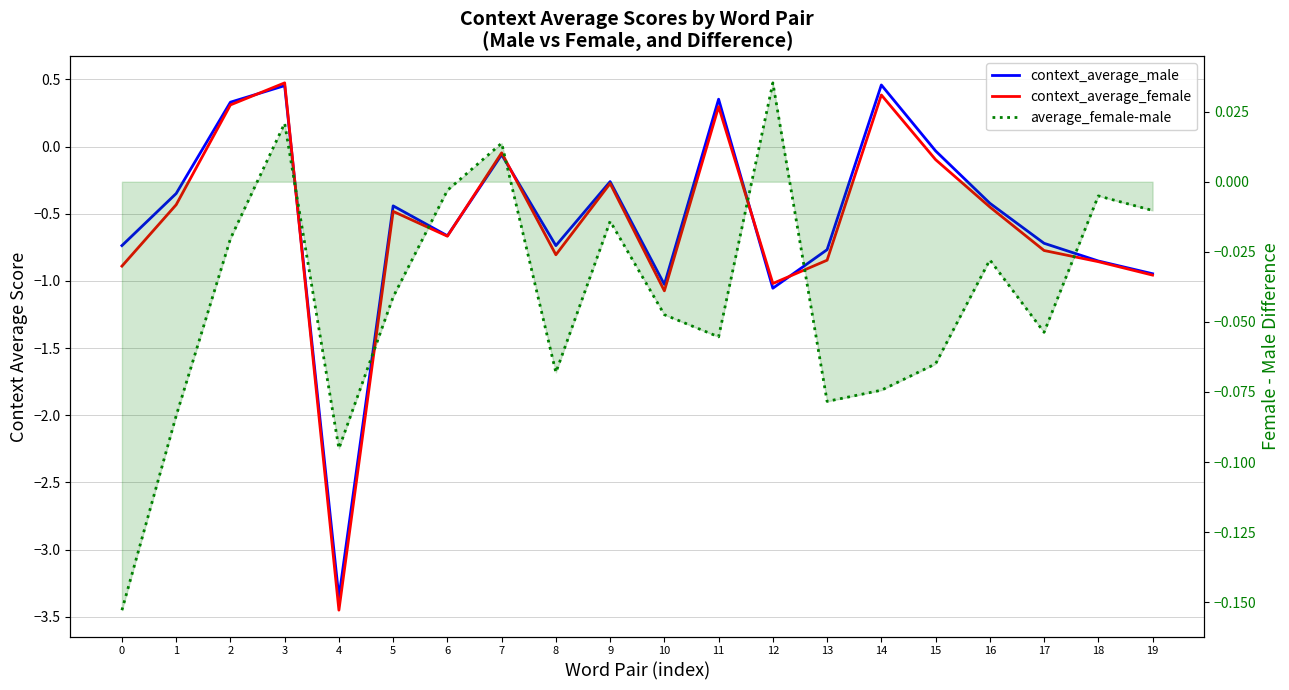

What is the minimum value shown in the chart?

-3.5